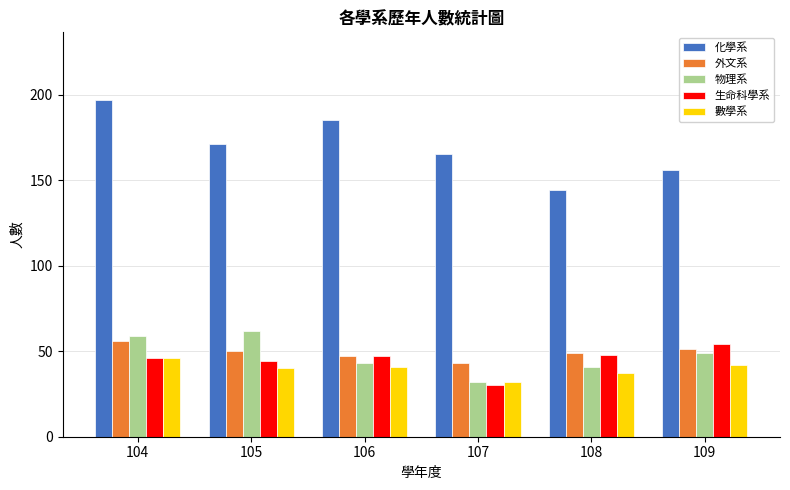

How many 化學系 values are between 156 and 185?

4